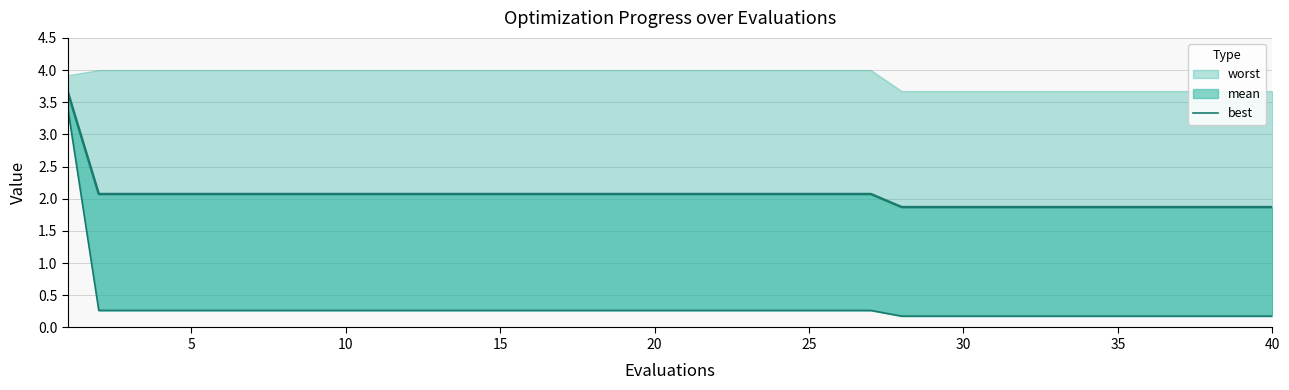

How many categories are shown in the chart?

40